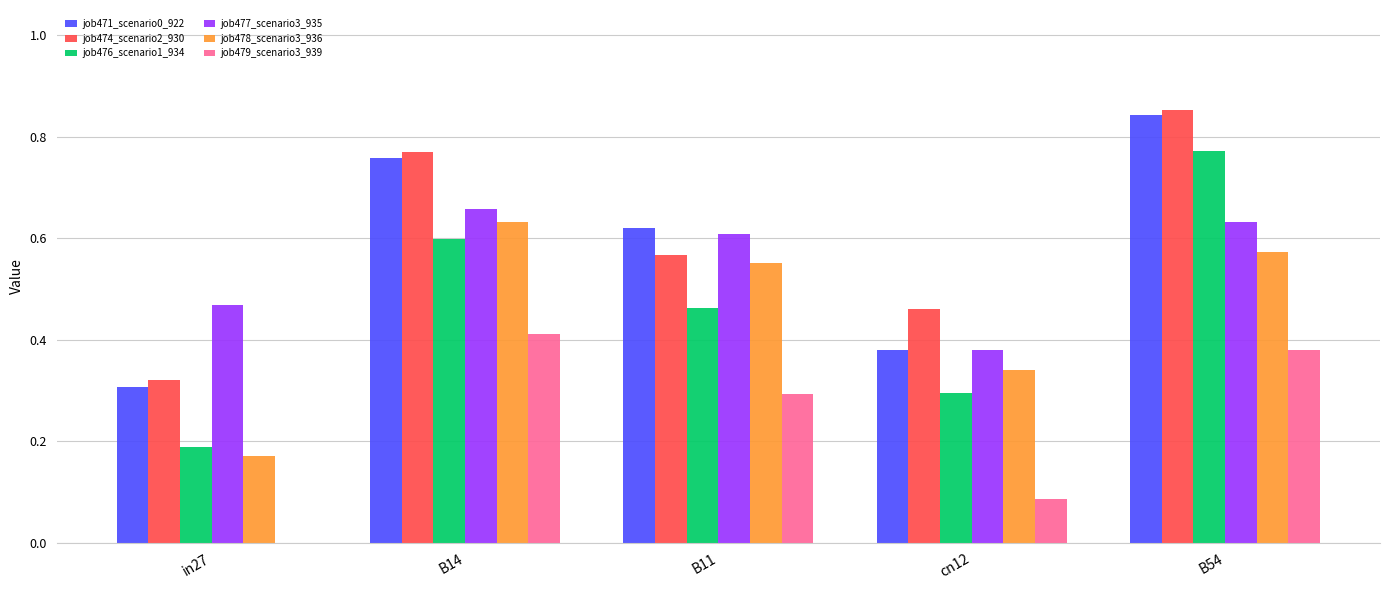

At which category is the sum across all series the highest?

B54